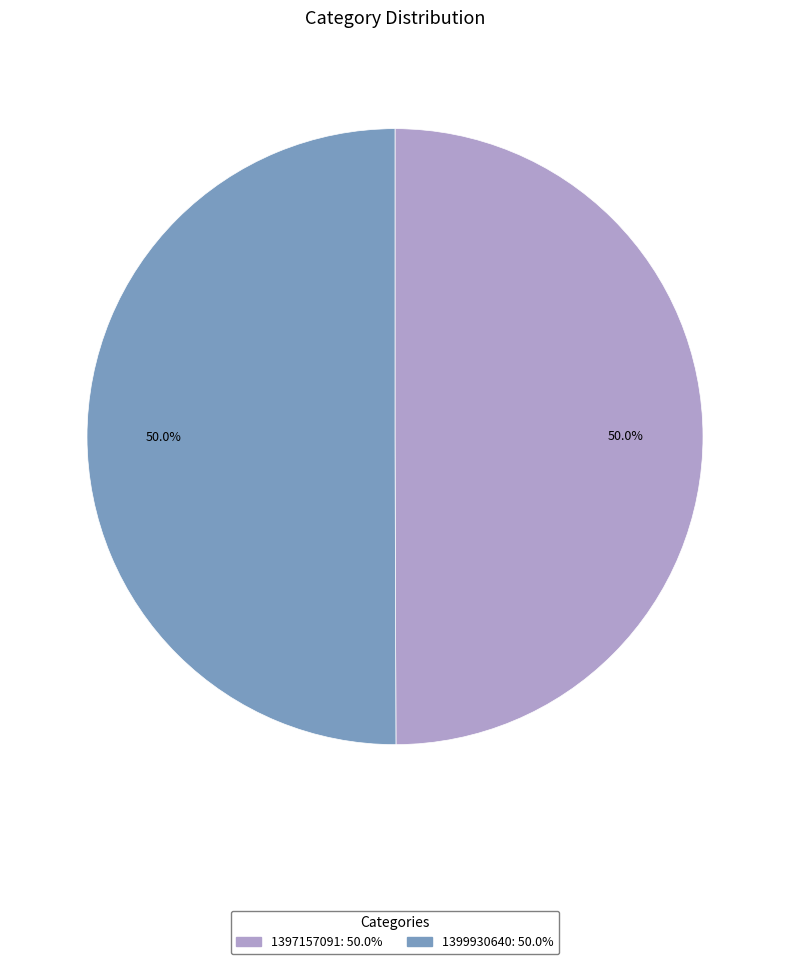

Combined, do 1399930640 and 1397157091 account for over 50%?

Yes